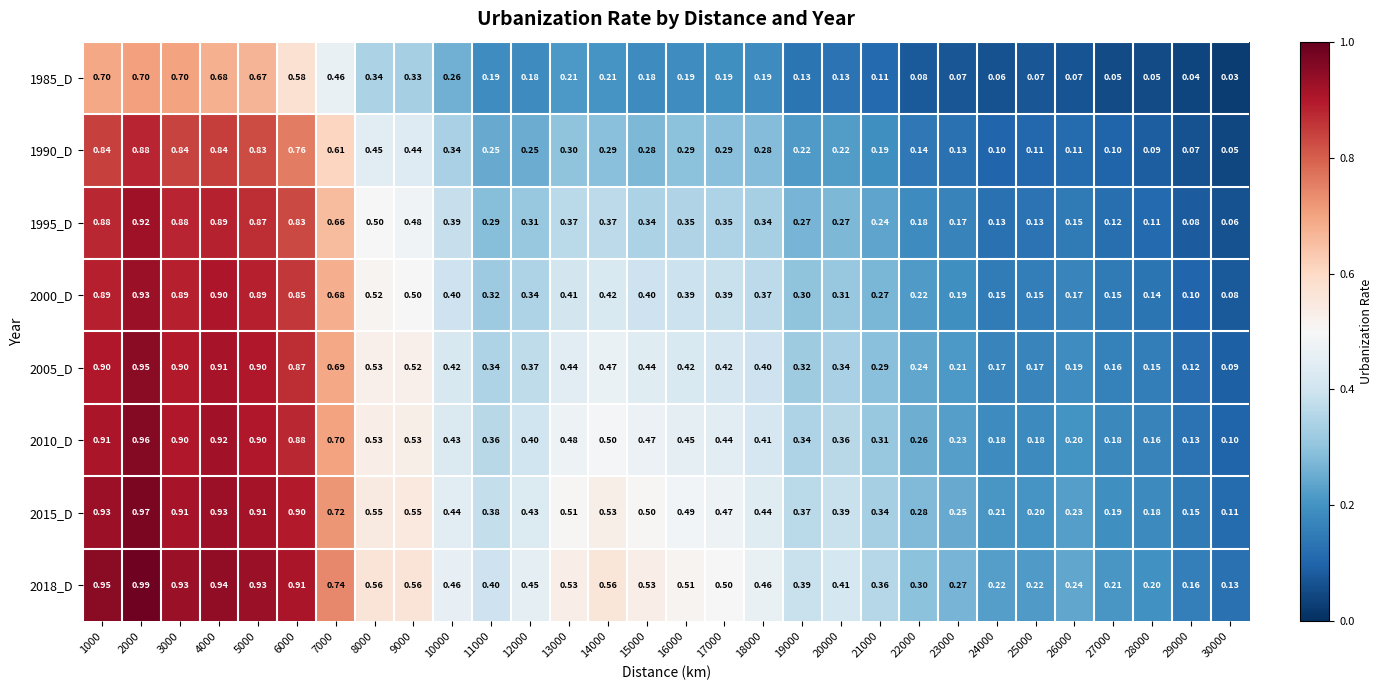

Is the value of 2010_D at 15000 greater than the value of 2015_D at 19000?

Yes